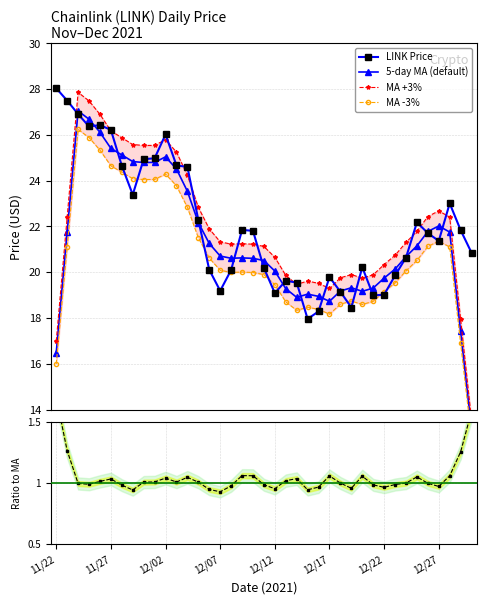

Count the number of data series in this chart.

5